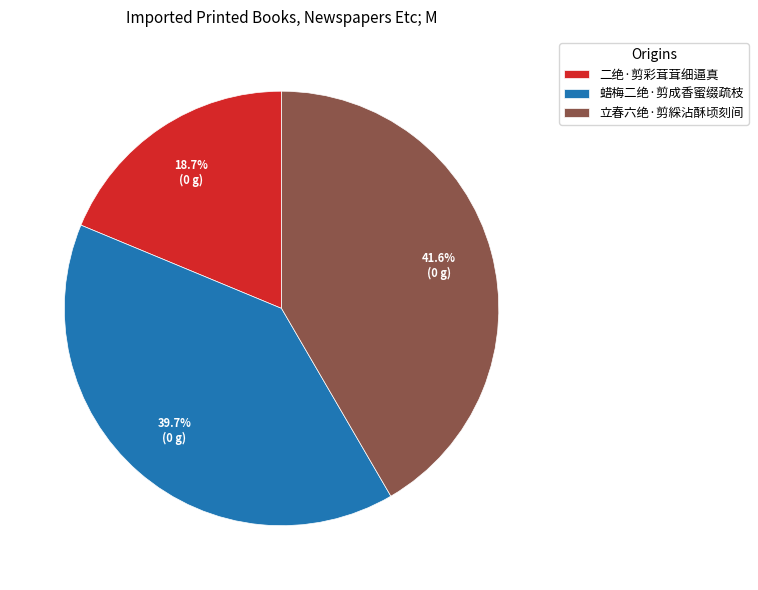

Count the number of slices in the pie.

3